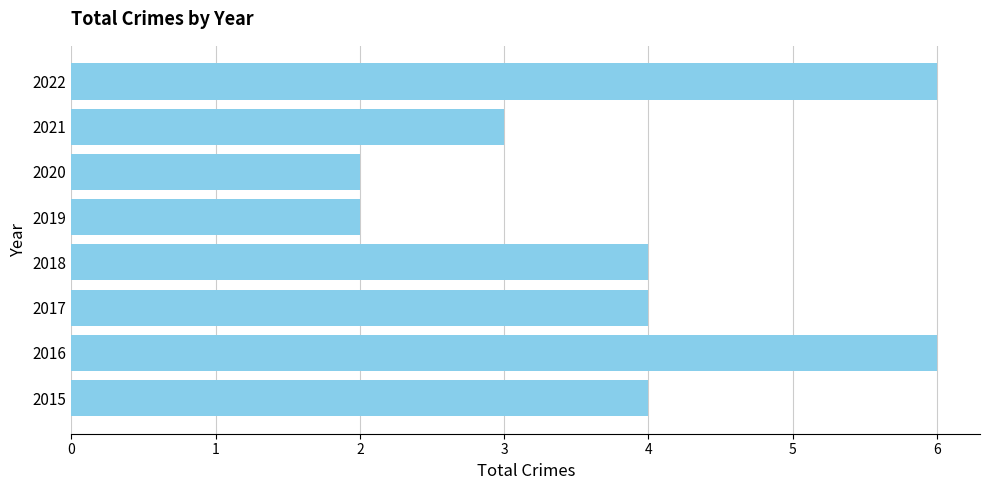

How many bars are there in total?

8